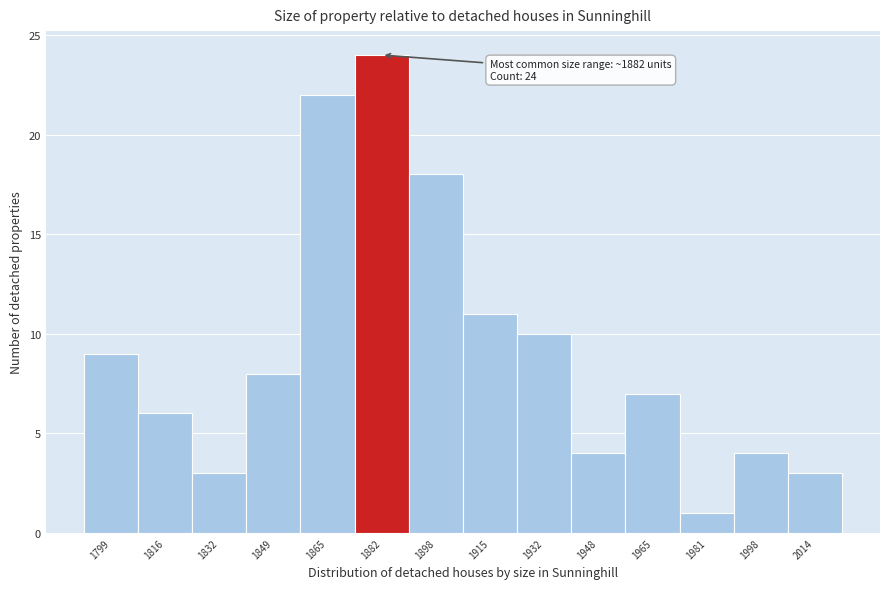

Reading left to right, what are all the values shown in this chart?

1799=9	1816=6	1832=3	1849=8	1865=22	1882=24	1898=18	1915=11	1932=10	1948=4	1965=7	1981=1	1998=4	2014=3